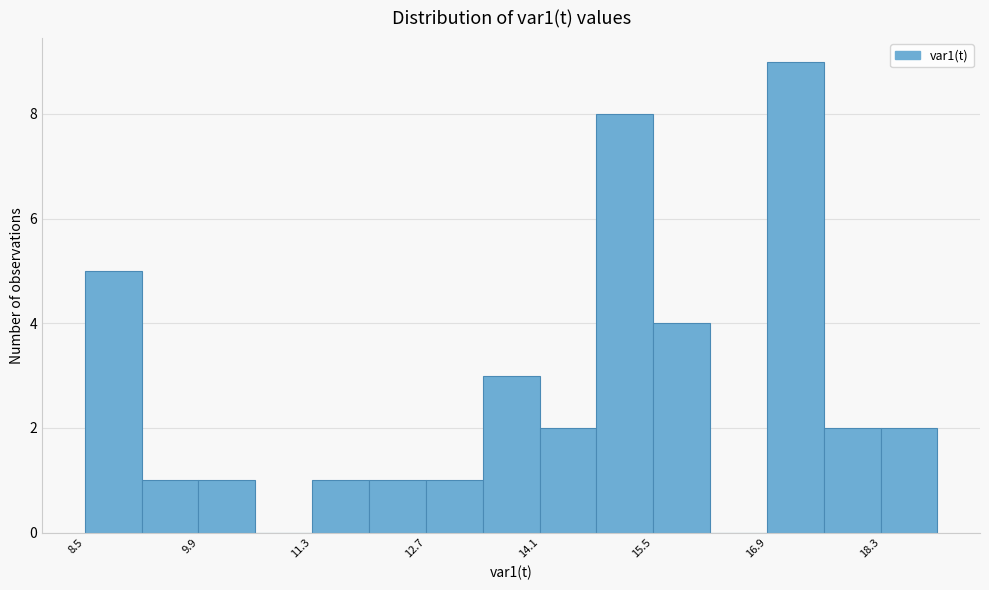

Read against the x-axis, roughly where is the centre of the tallest bar?

17.2